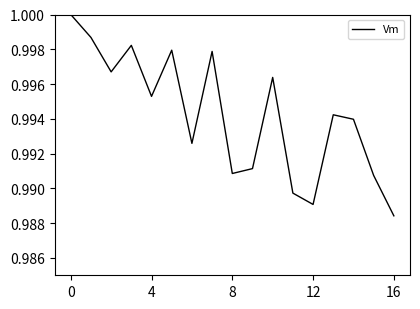

Does the chart display data point markers on the line(s)?

No